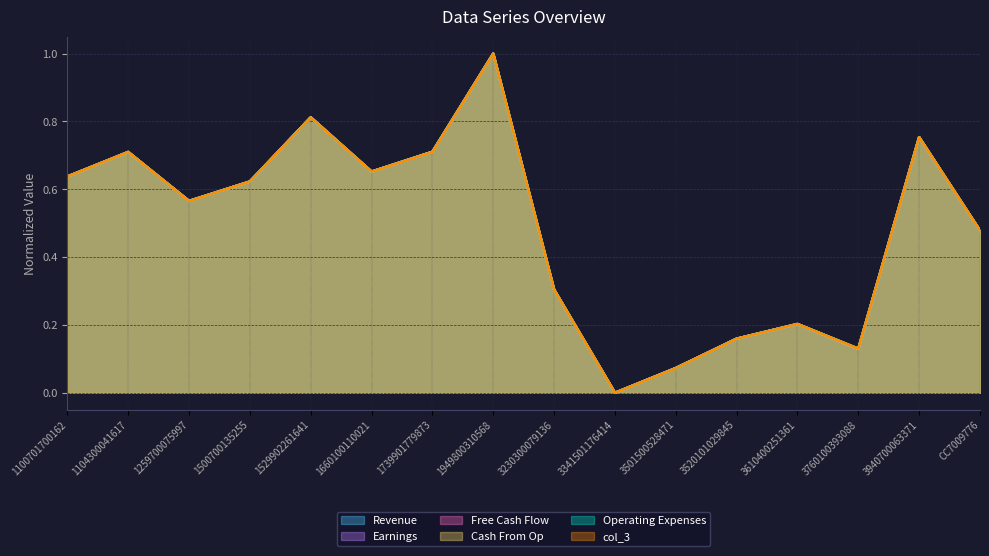

At which category does the chart reach its minimum across all series?

3341501176414